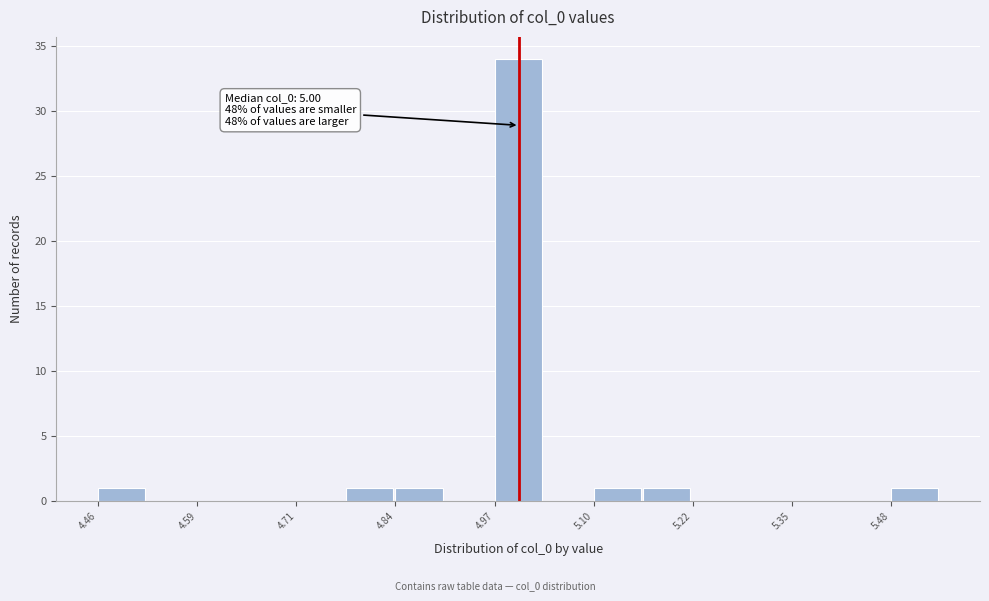

Read against the x-axis, roughly where is the centre of the tallest bar?

5.00